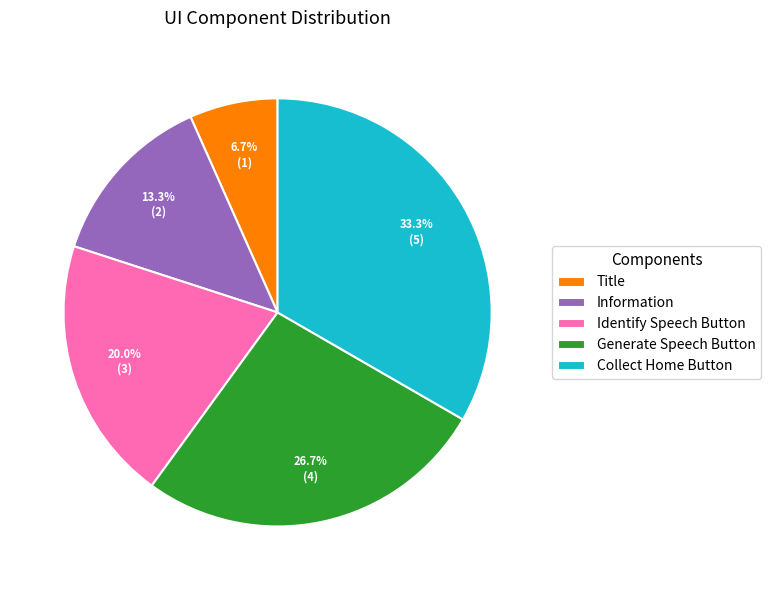

Is there any slice that represents more than half of the pie?

No